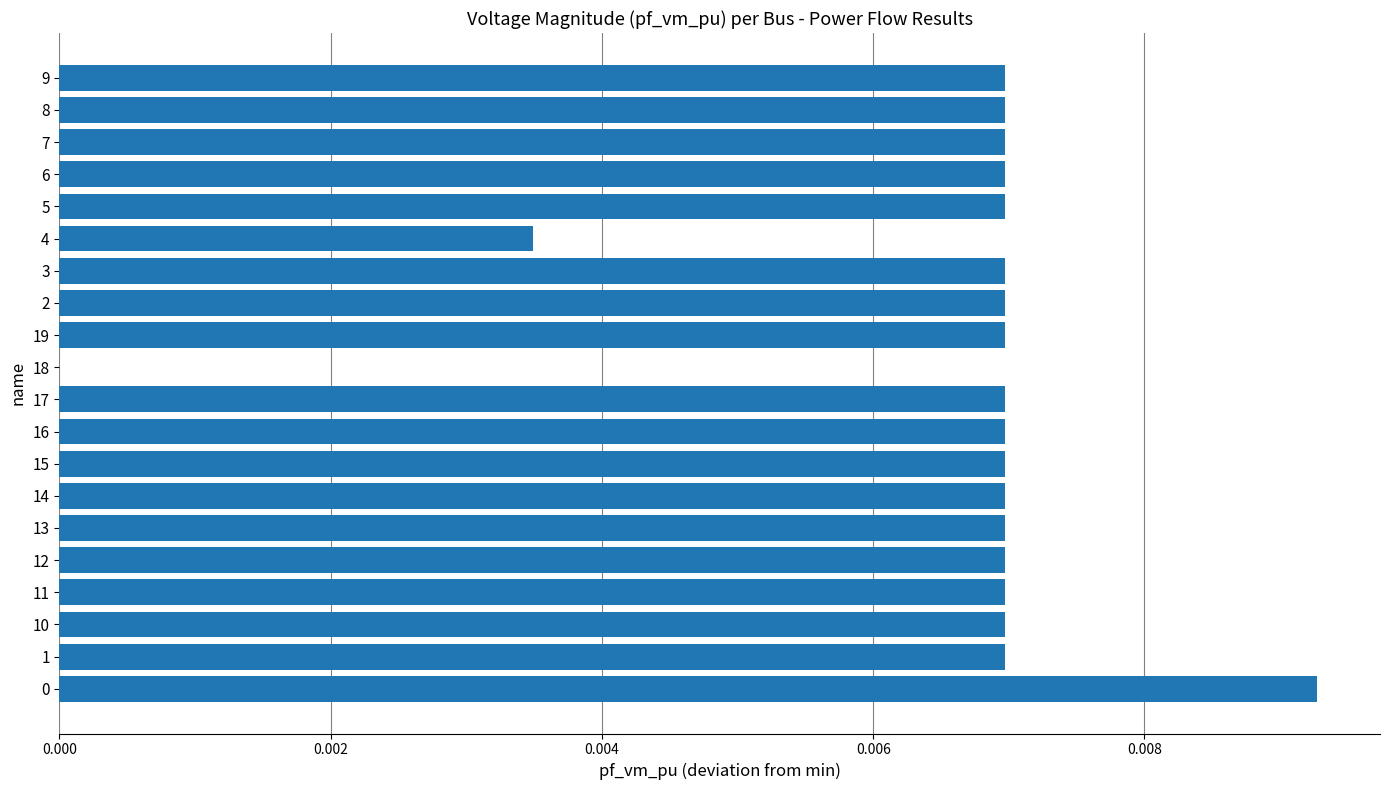

The value at 14 is 0.0. True or false?

True